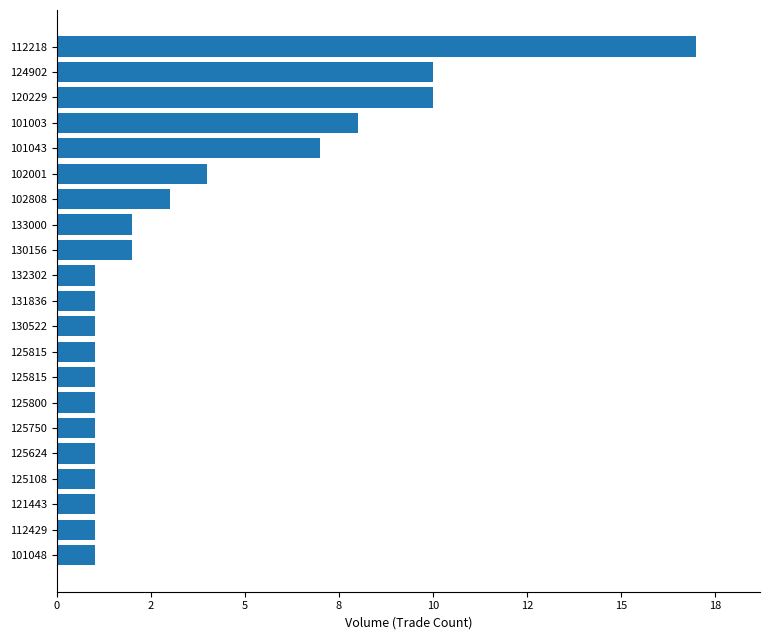

Does the chart contain any negative values?

No